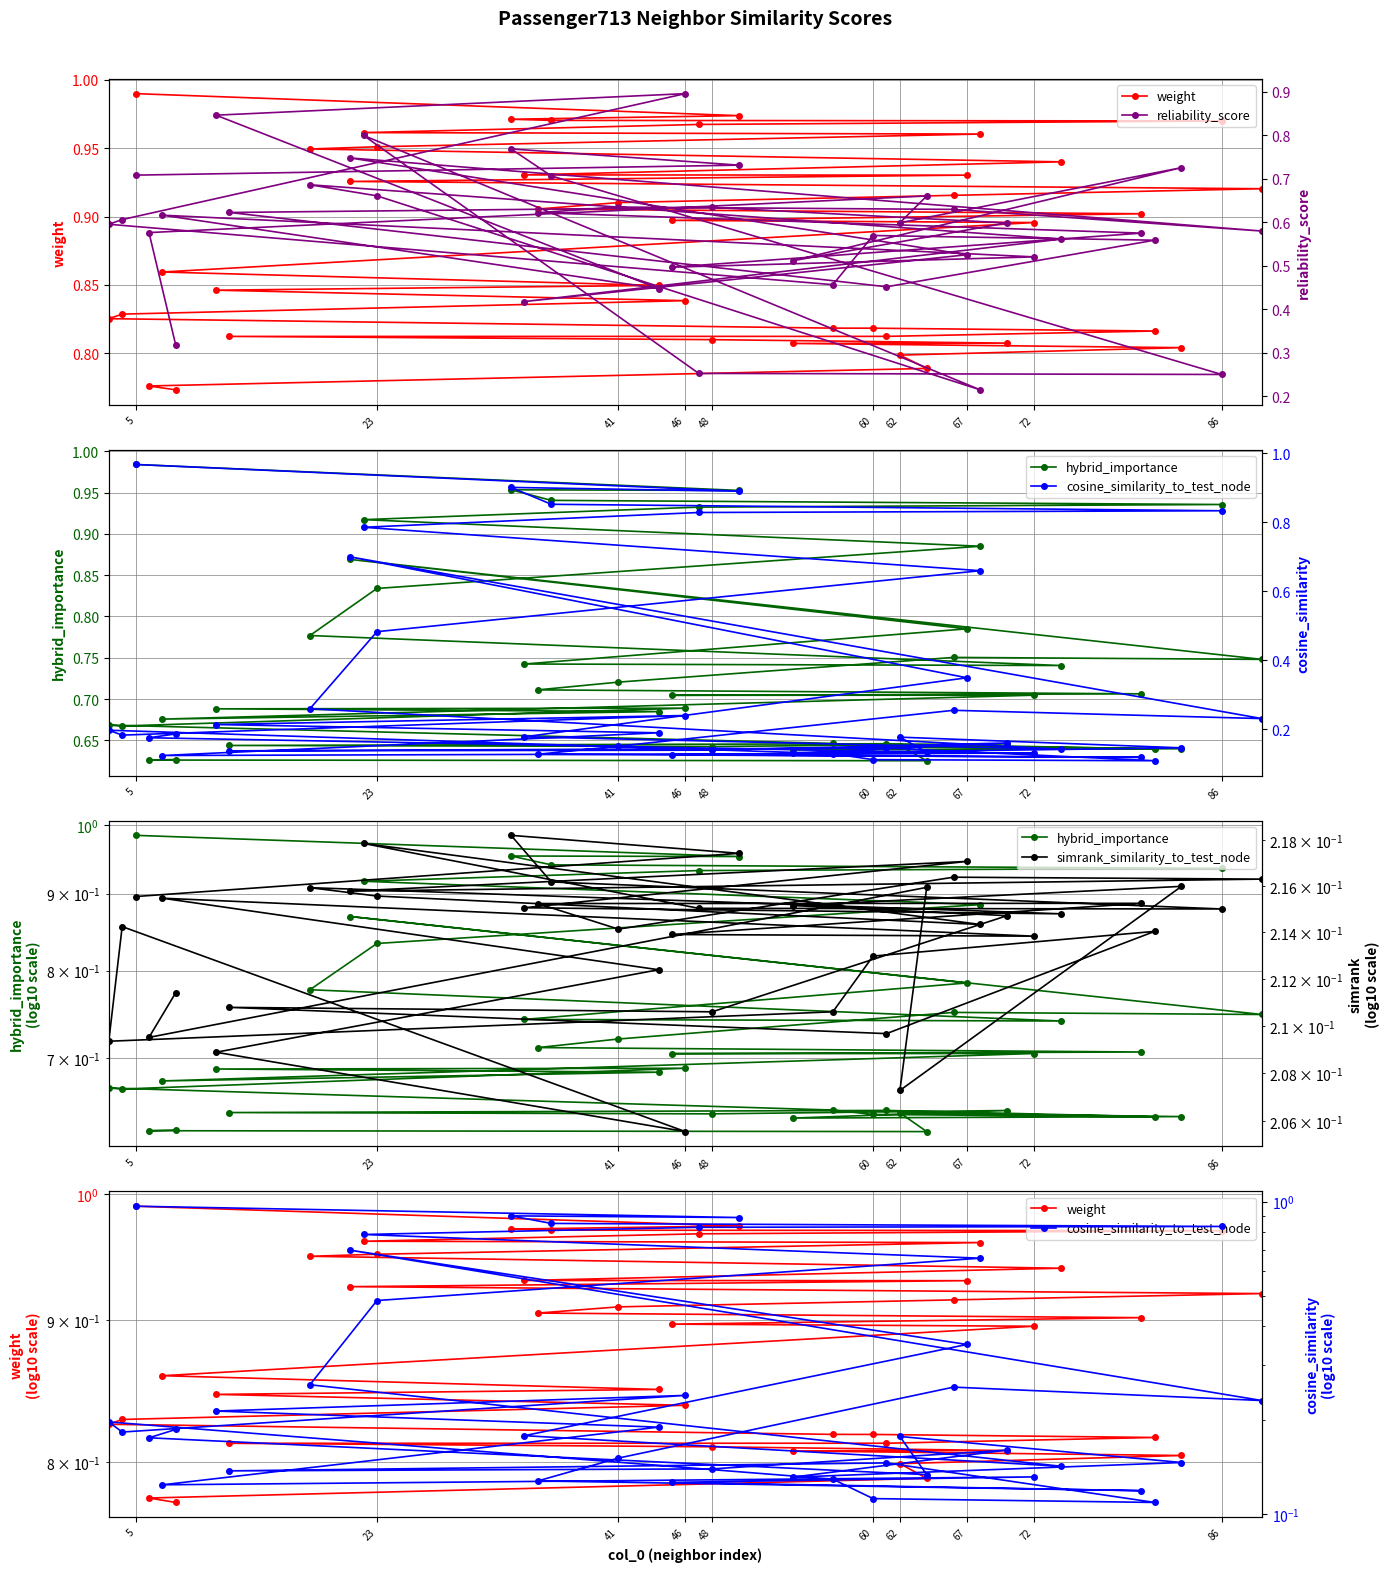

At which category does cosine_similarity_to_test_node reach its first local valley?

86